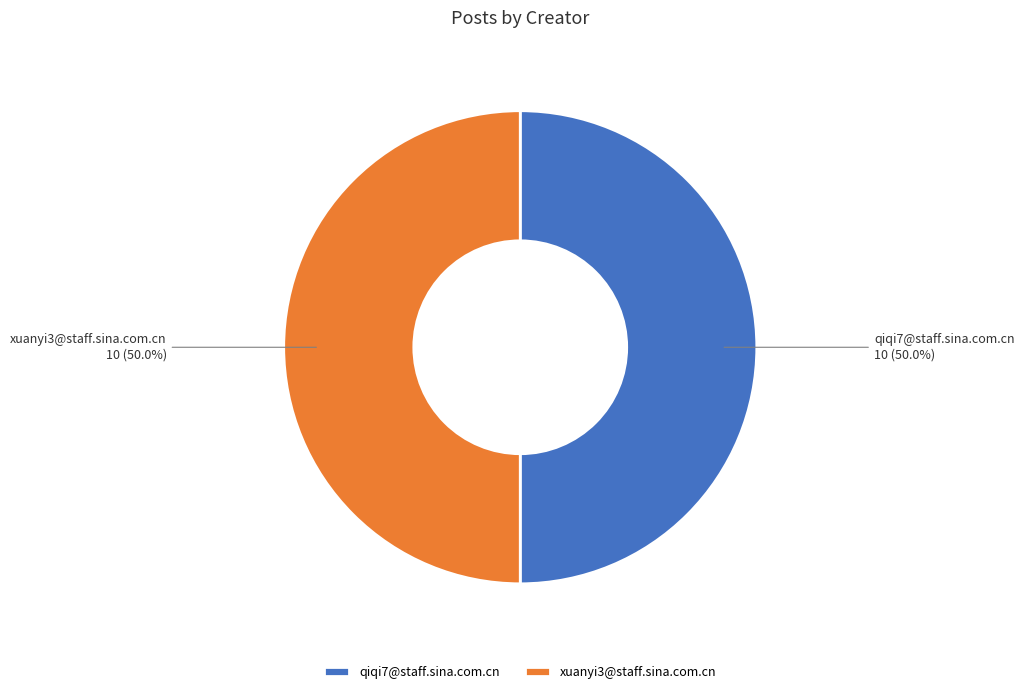

Approximately how many times larger is the value at xuanyi3@staff.sina.com.cn compared to qiqi7@staff.sina.com.cn?

1.0